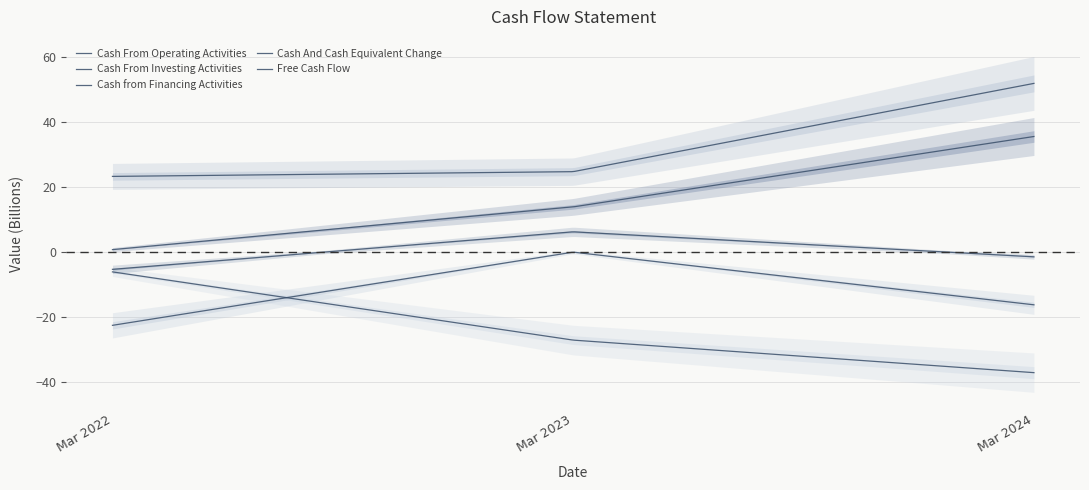

Reading left to right, list all the values displayed in this chart.

Cash From Operating Activities: 23.3	24.8	52.0
Cash From Investing Activities: -22.5	0.0	-16.2
Cash from Financing Activities: -6.1	-27.1	-37.1
Cash And Cash Equivalent Change: -5.3	6.3	-1.4
Free Cash Flow: 0.8	13.9	35.6